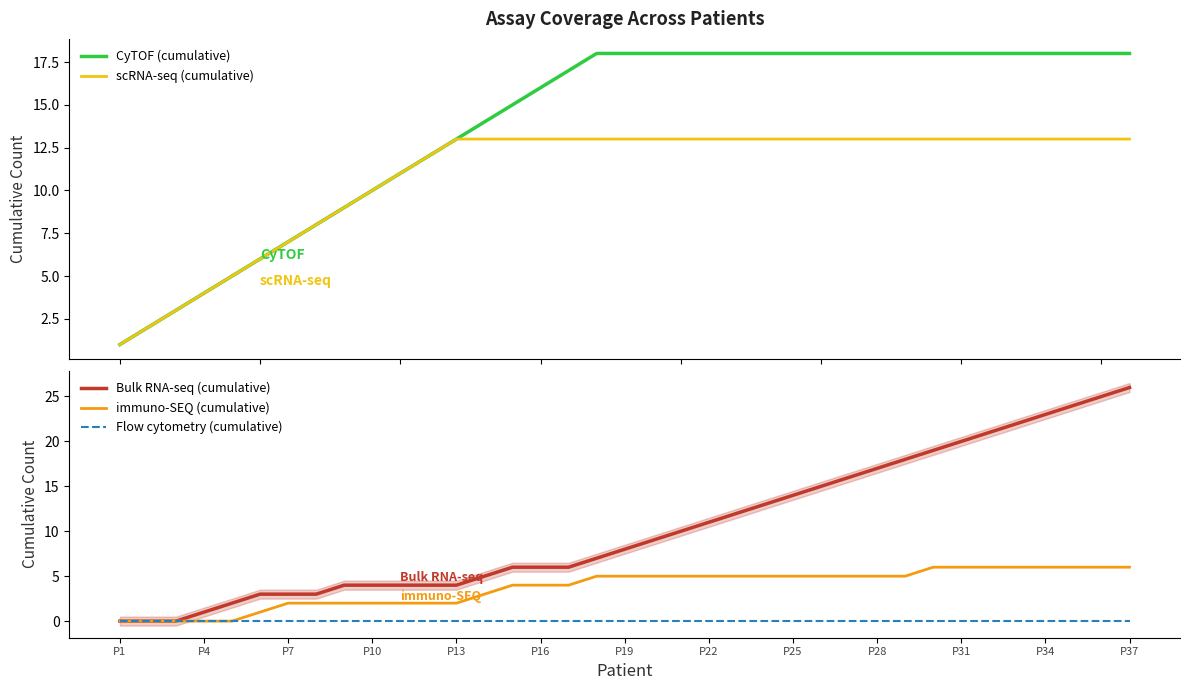

How many lines are shown in the chart?

5